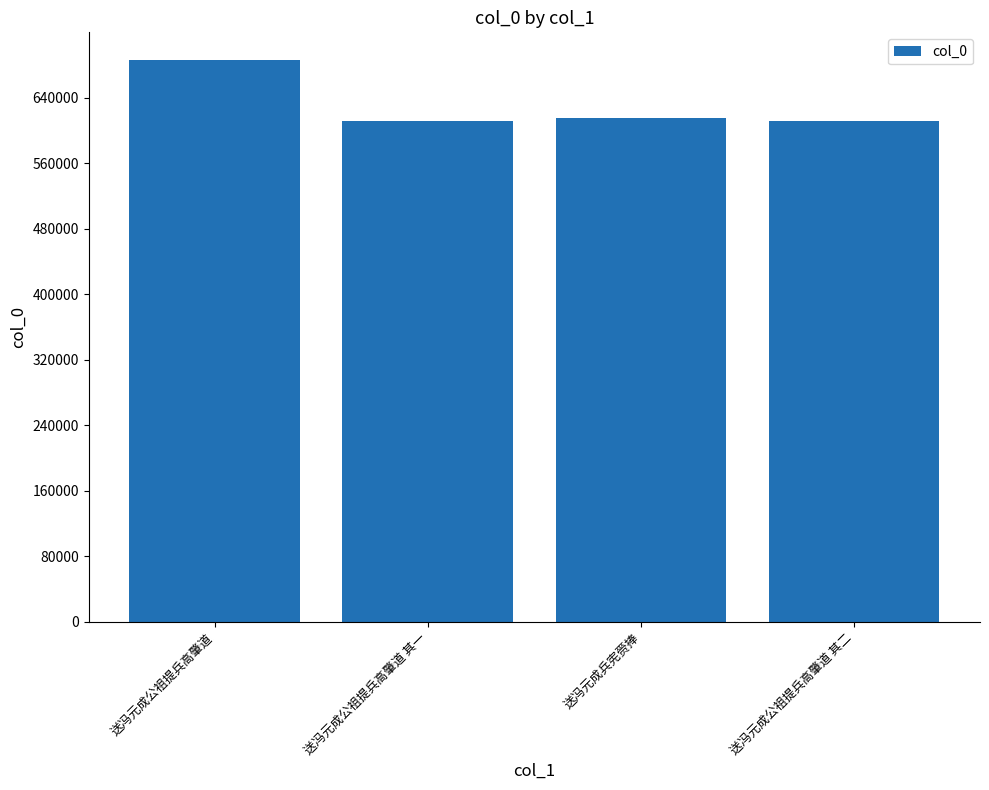

What is the value of the 3rd bar from the left?

614861